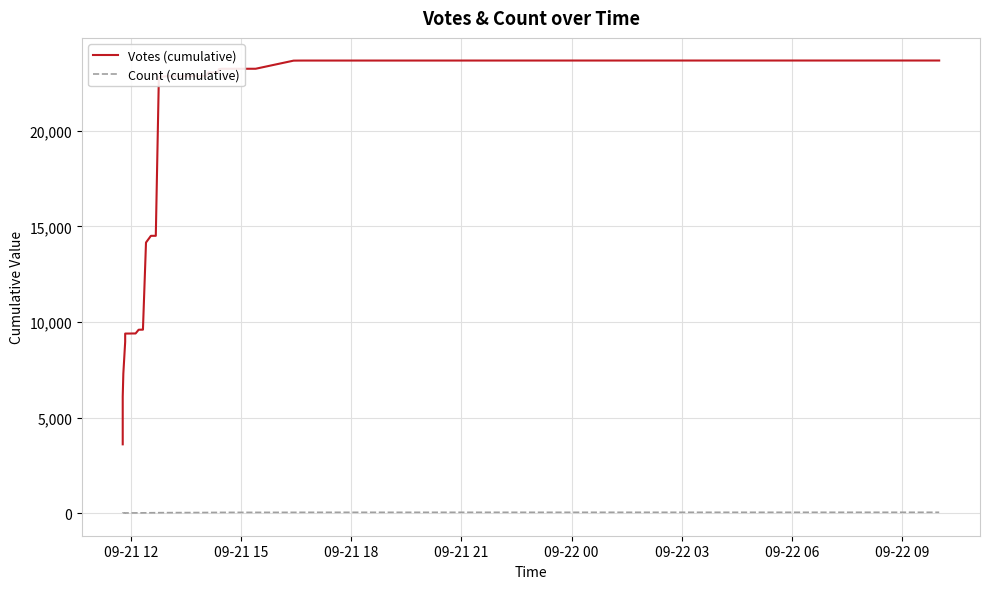

What is the minimum value for Votes (cumulative)?

3598